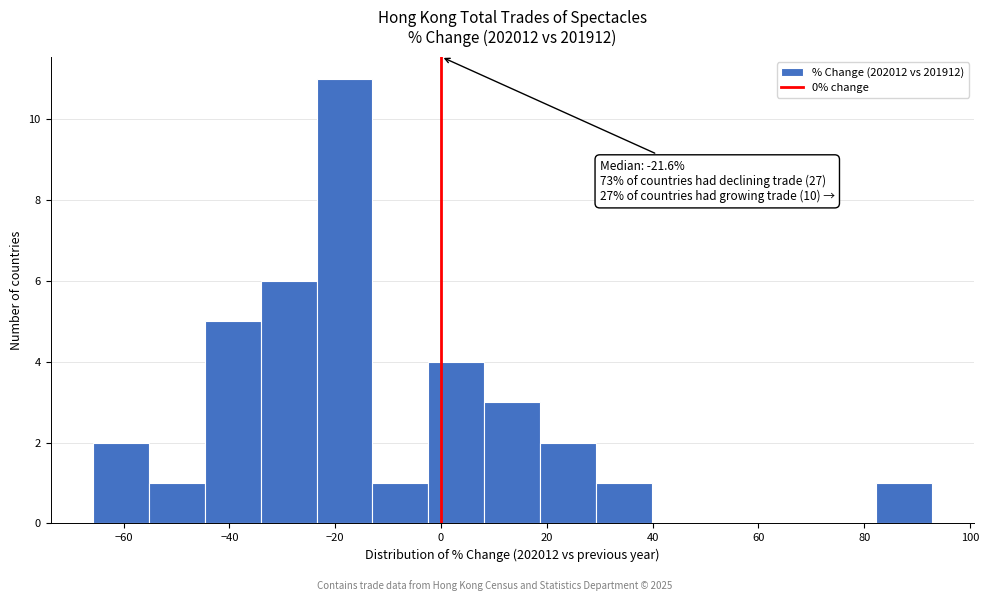

Which range on the x-axis has the tallest bar?

-24 to -12